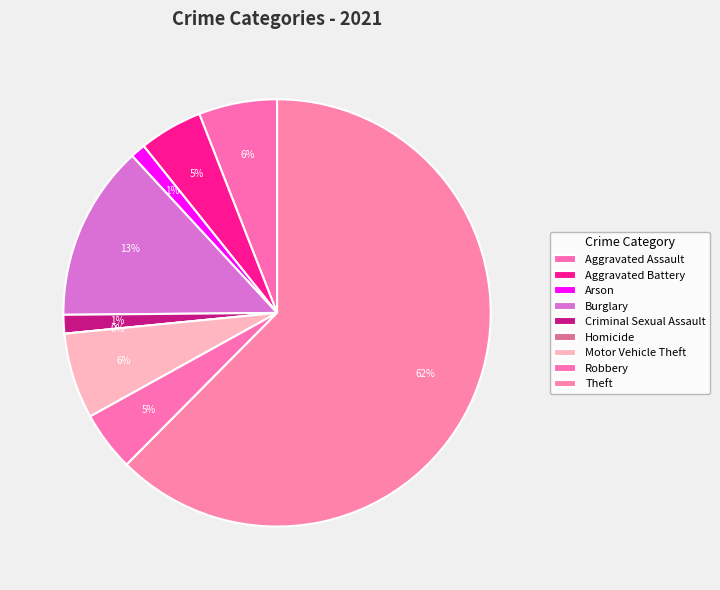

Is the sum of Theft and Criminal Sexual Assault greater than half?

Yes